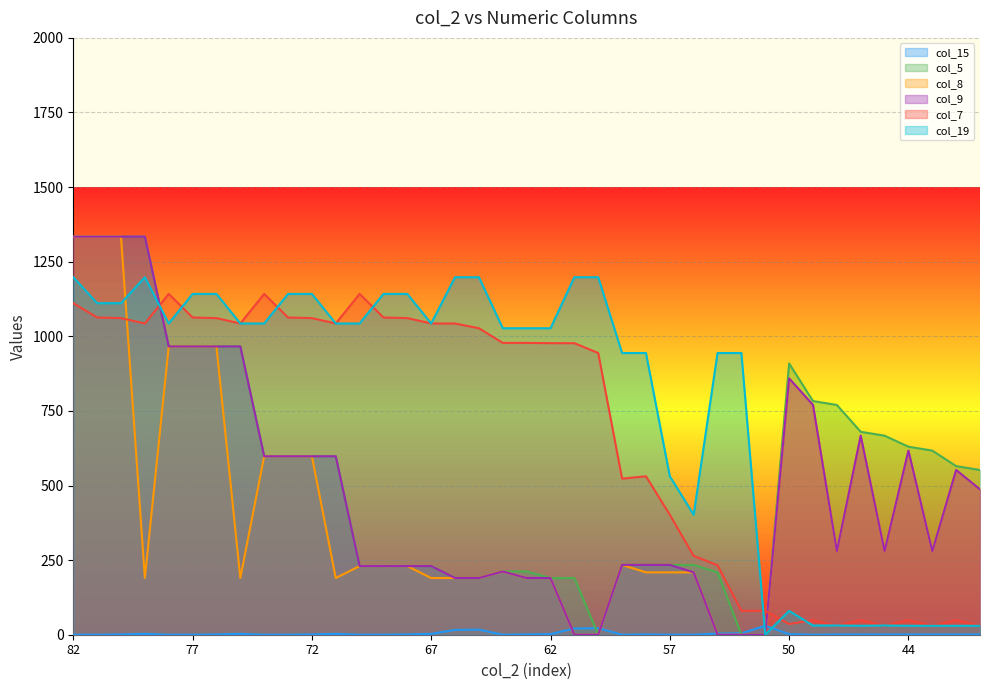

At which label is col_8 closest to 667?

46